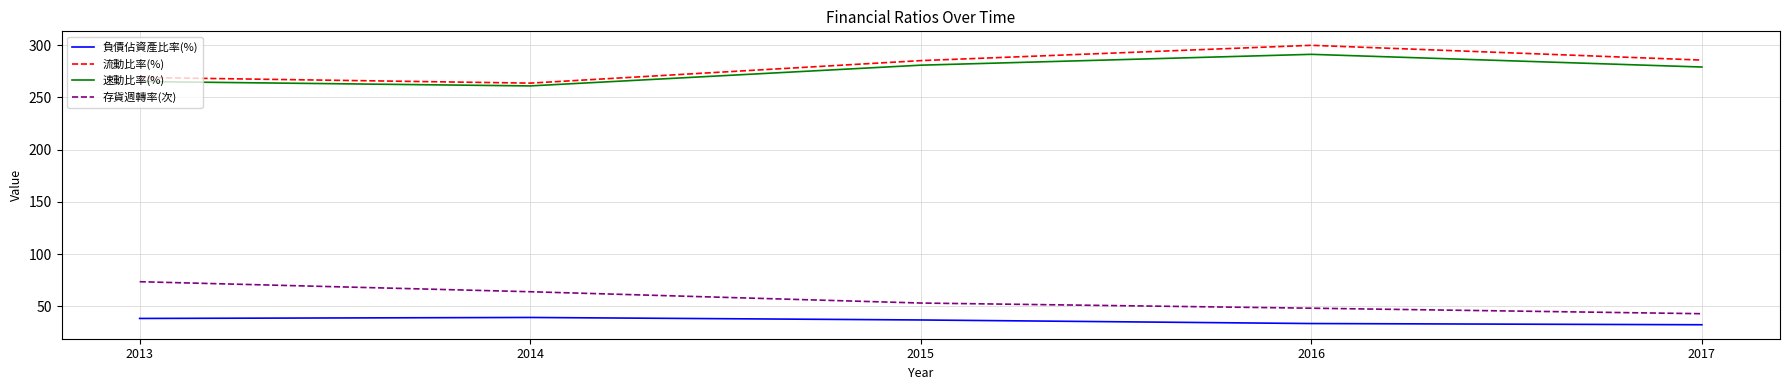

Does the chart display data point markers on the line(s)?

No